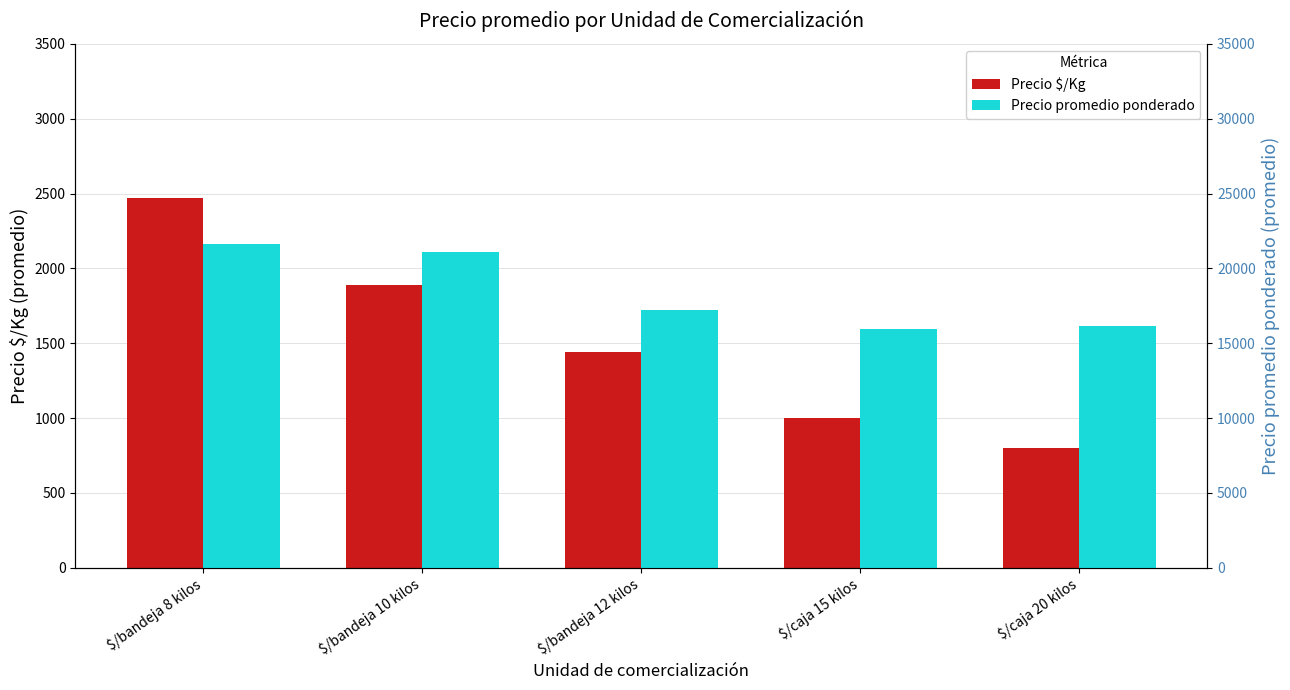

Rank the series by their average value, from highest to lowest.

Precio promedio ponderado, Precio $/Kg